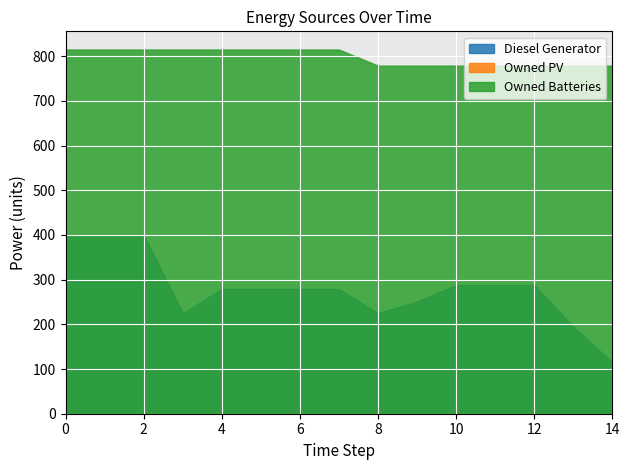

Is it true that Diesel Generator equals 131 at 3?

False